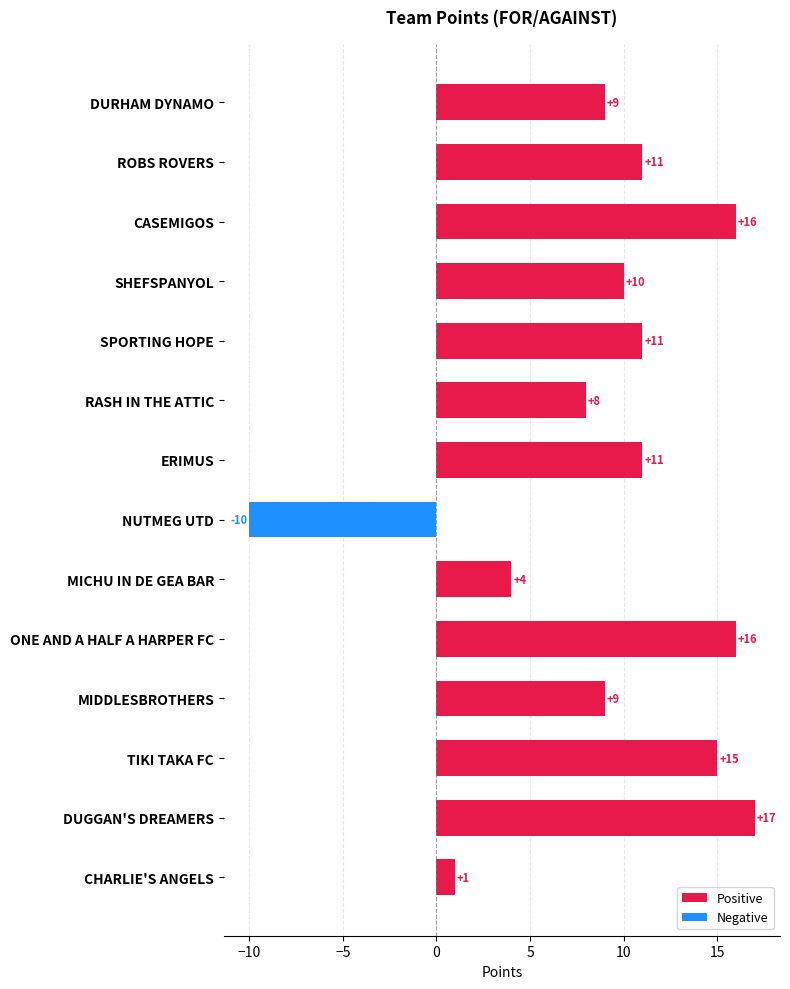

How many values in the Positive series exceed 11?

4